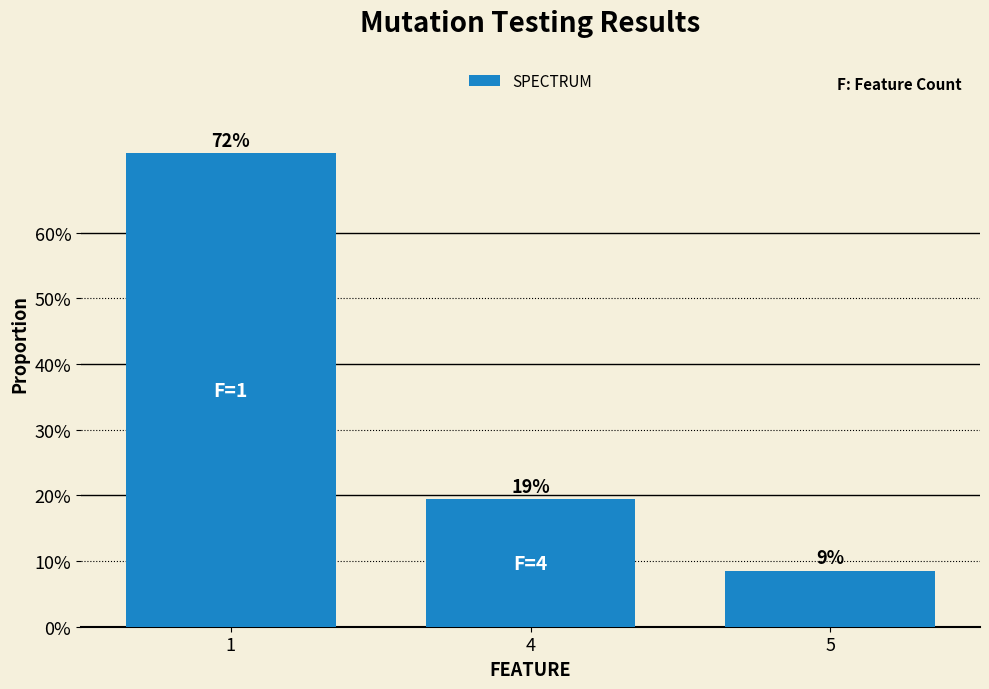

What is the difference between the values at 1 and 4?

0.5